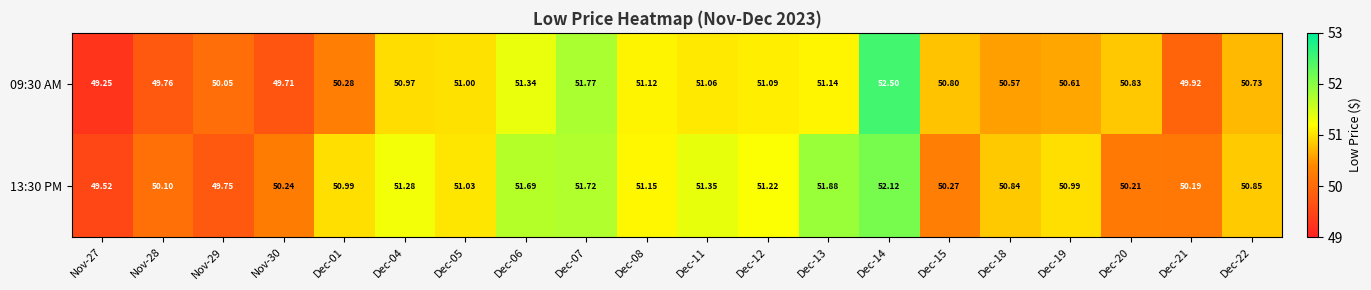

Reading left to right, list all the values displayed in this chart.

09:30 AM: Nov-27=49.2	Nov-28=49.8	Nov-29=50.0	Nov-30=49.7	Dec-01=50.3	Dec-04=51.0	Dec-05=51.0	Dec-06=51.3	Dec-07=51.8	Dec-08=51.1	Dec-11=51.1	Dec-12=51.1	Dec-13=51.1	Dec-14=52.5	Dec-15=50.8	Dec-18=50.6	Dec-19=50.6	Dec-20=50.8	Dec-21=49.9	Dec-22=50.7
13:30 PM: Nov-27=49.5	Nov-28=50.1	Nov-29=49.8	Nov-30=50.2	Dec-01=51.0	Dec-04=51.3	Dec-05=51.0	Dec-06=51.7	Dec-07=51.7	Dec-08=51.1	Dec-11=51.4	Dec-12=51.2	Dec-13=51.9	Dec-14=52.1	Dec-15=50.3	Dec-18=50.8	Dec-19=51.0	Dec-20=50.2	Dec-21=50.2	Dec-22=50.9